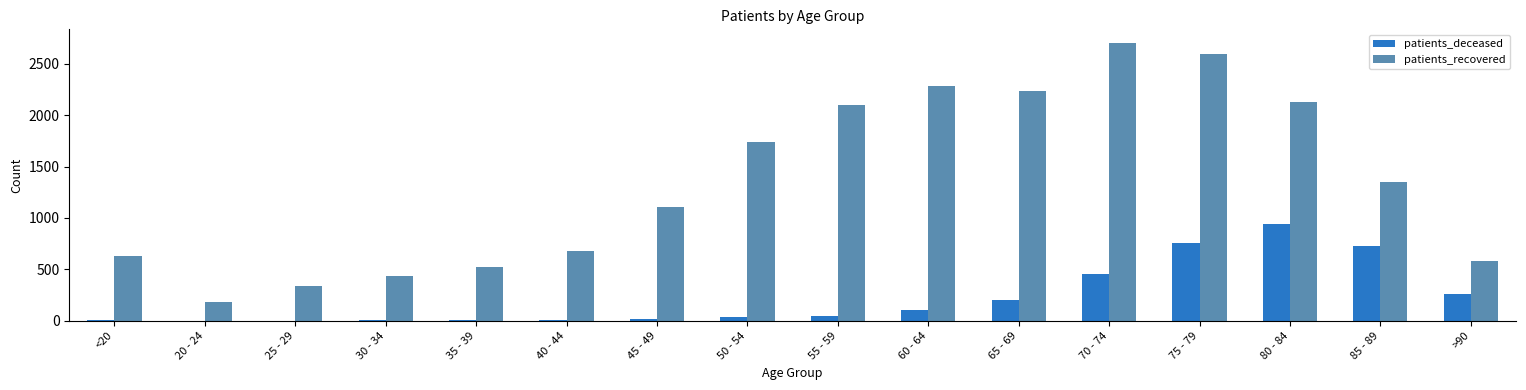

True or false: patients_recovered has a value of 2598 at 75 - 79.

True